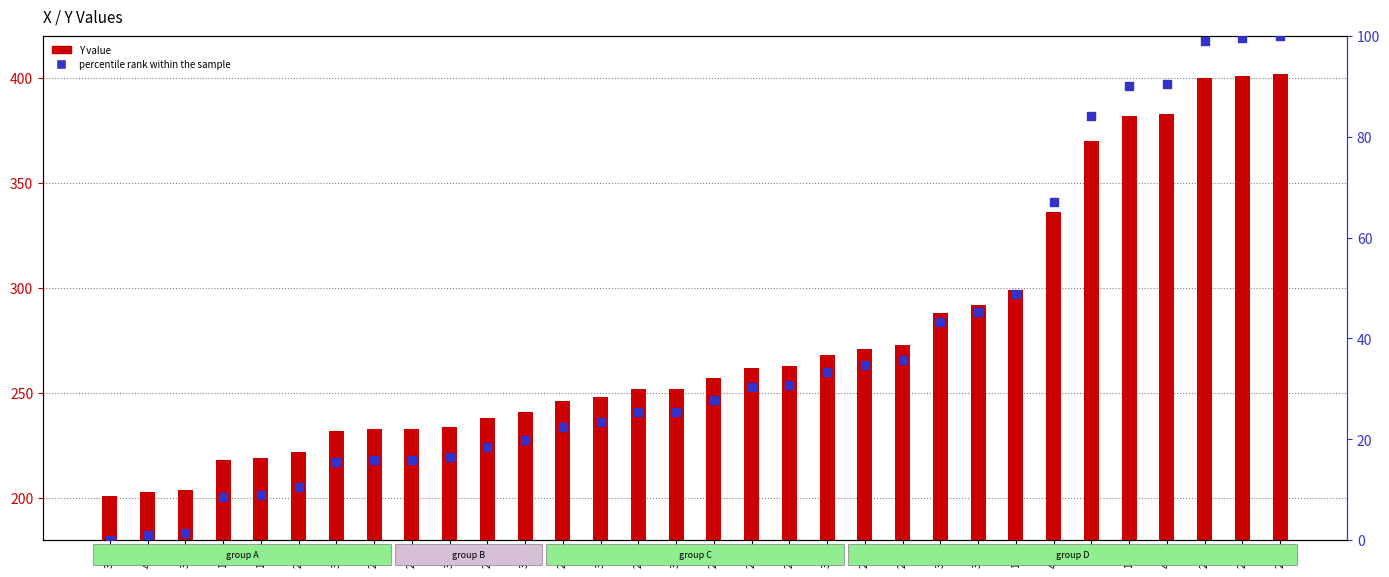

At how many categories does at least one series exceed 118?

32